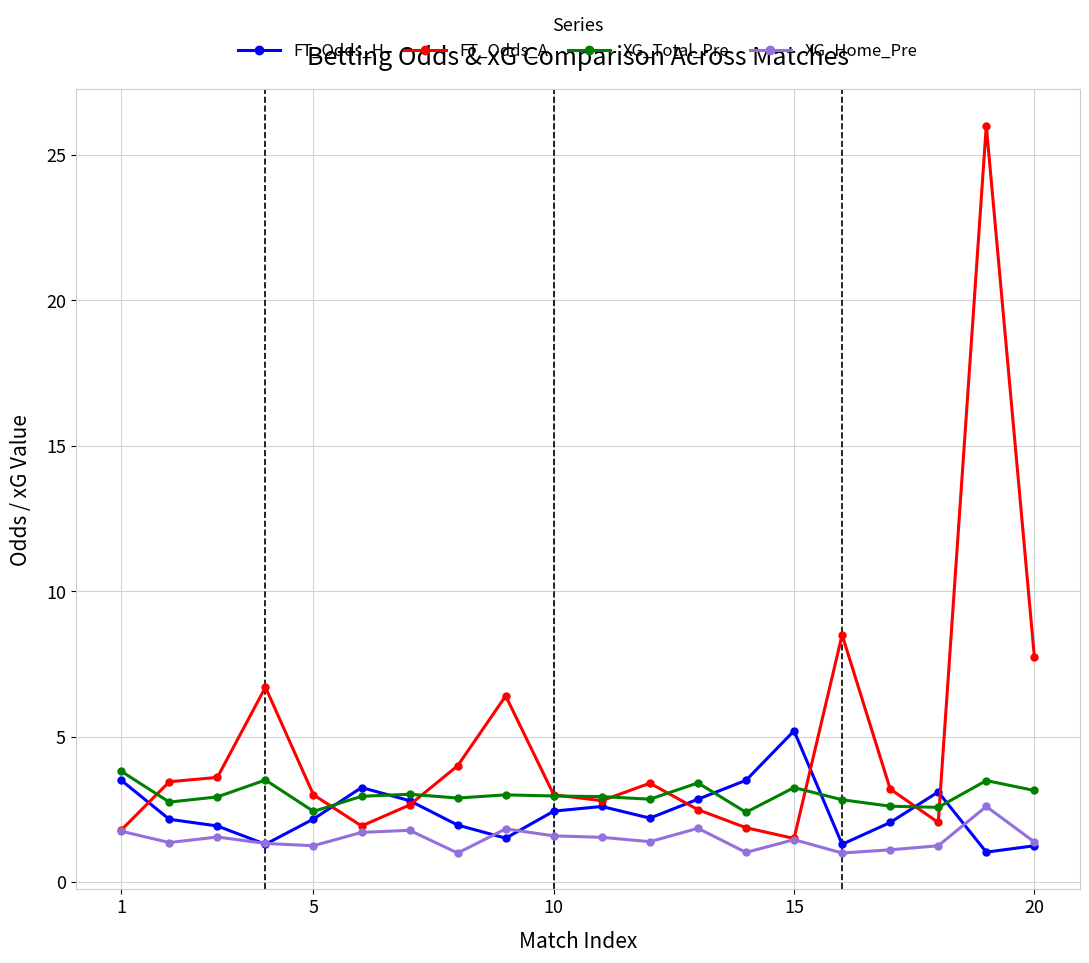

Which series has the largest total across all categories?

FT_Odds_A